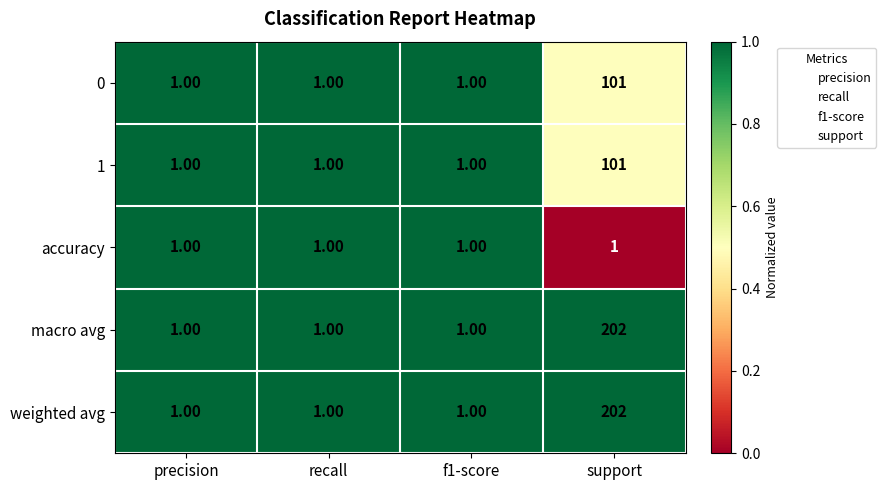

At which category does the chart reach its peak across all series?

support